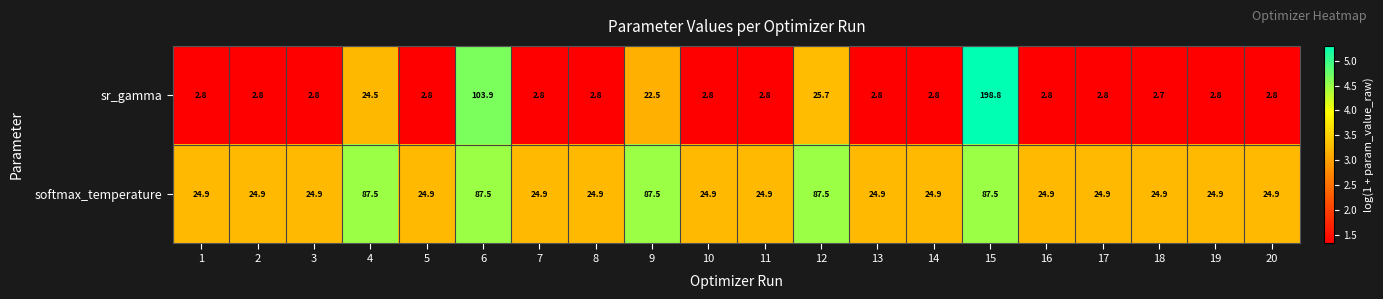

Rank the series by their average value, from highest to lowest.

softmax_temperature, sr_gamma